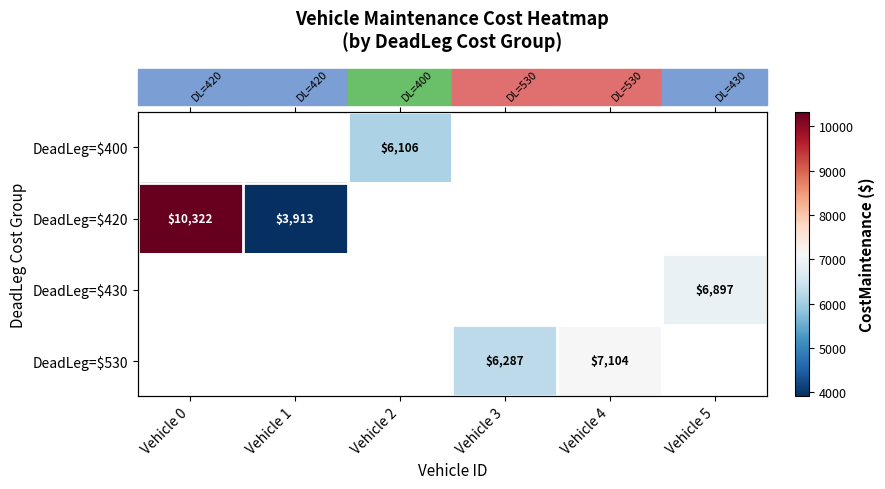

Count the number of data series in this chart.

4